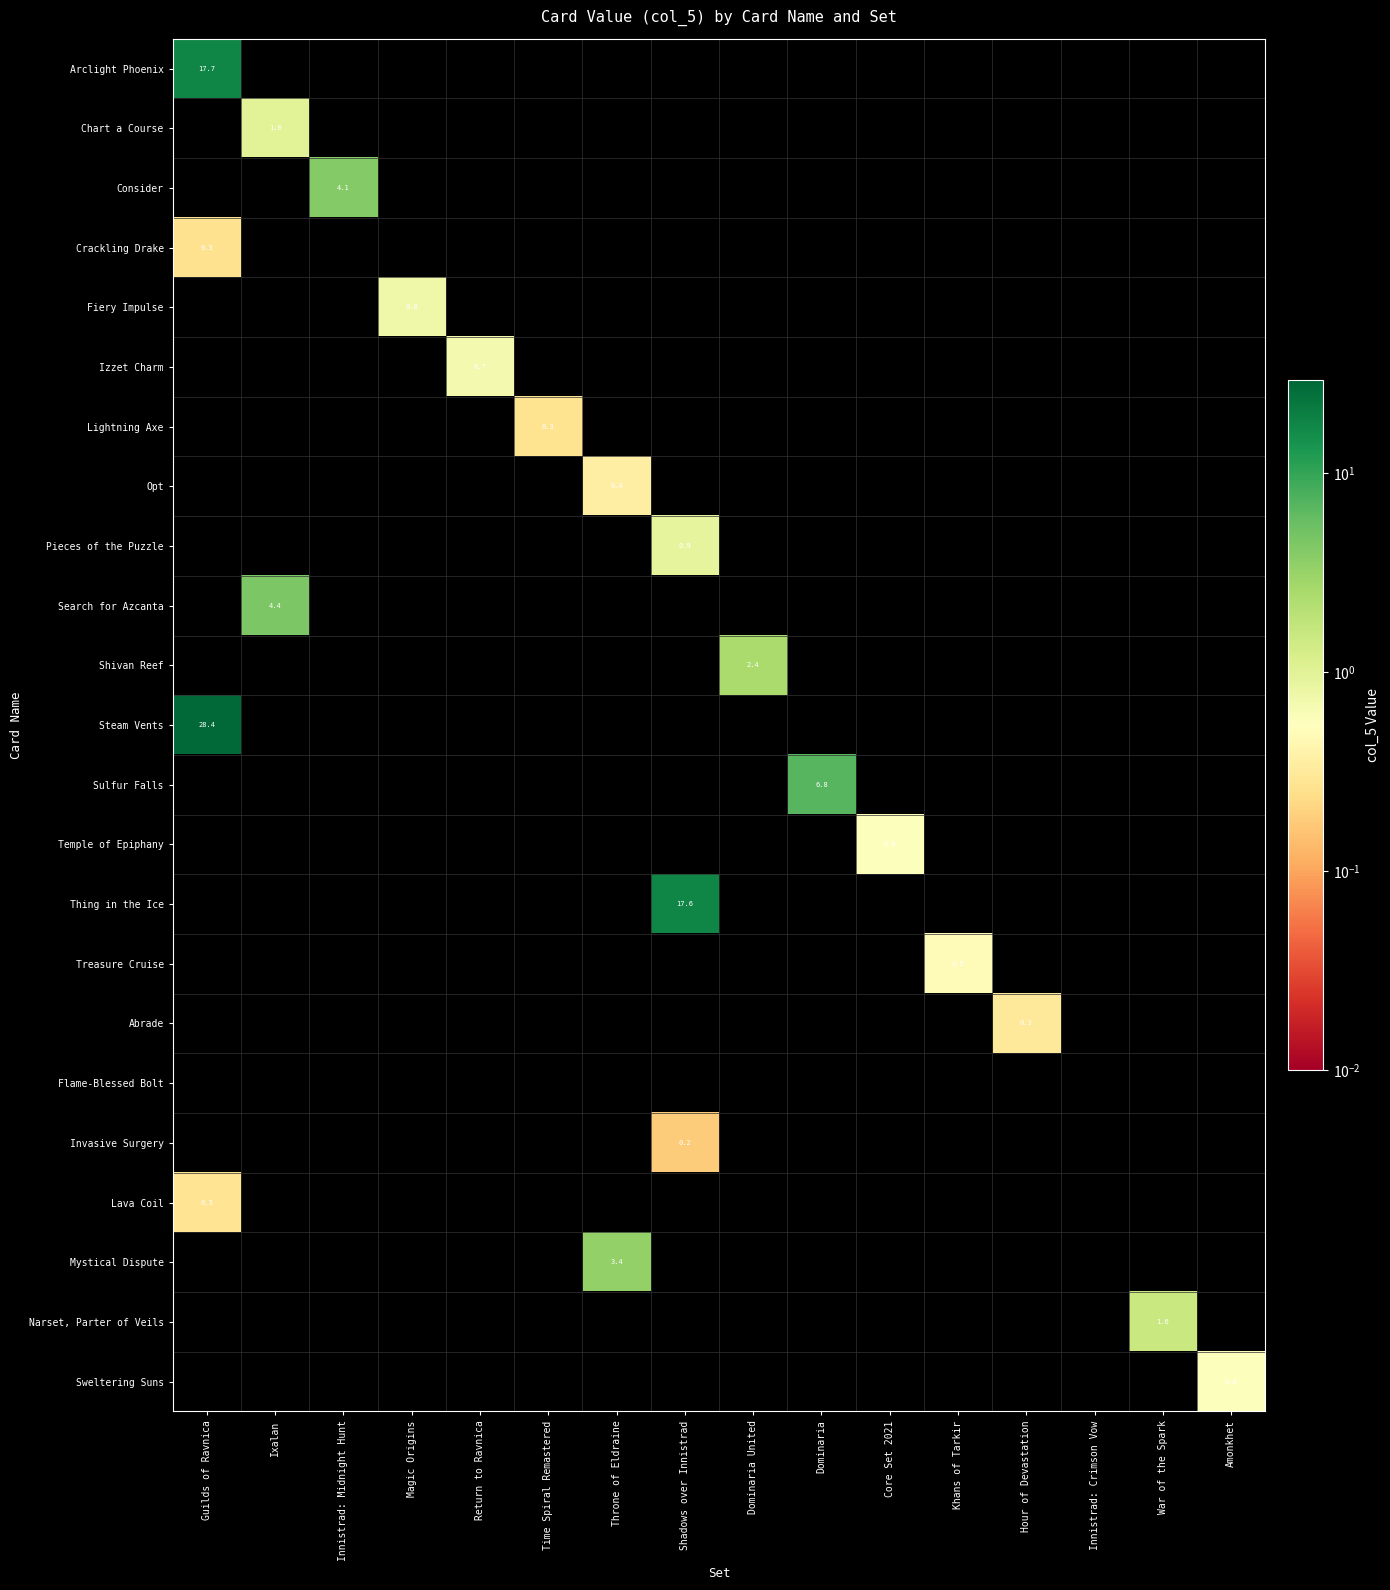

True or false: Invasive Surgery has a value of 0.0 at Innistrad: Crimson Vow.

True